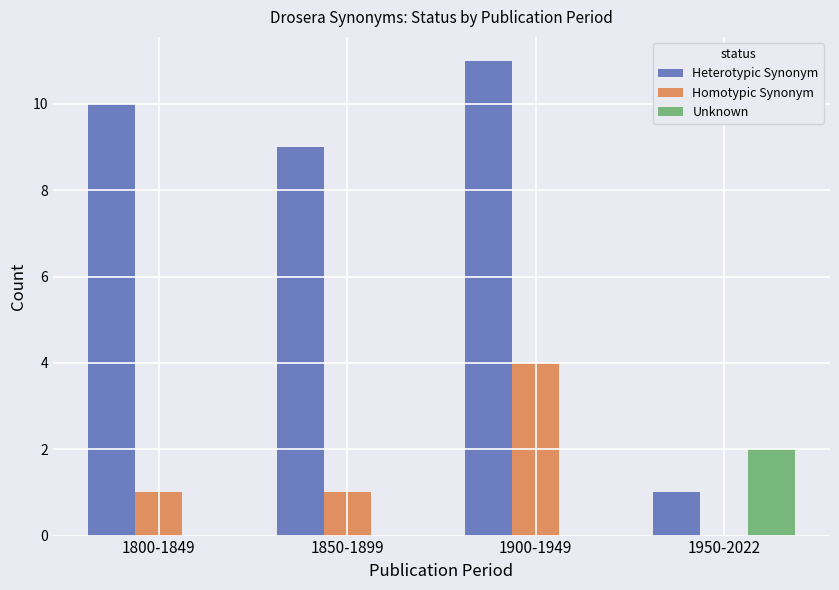

Is it true that Homotypic Synonym equals 1 at 1800-1849?

True